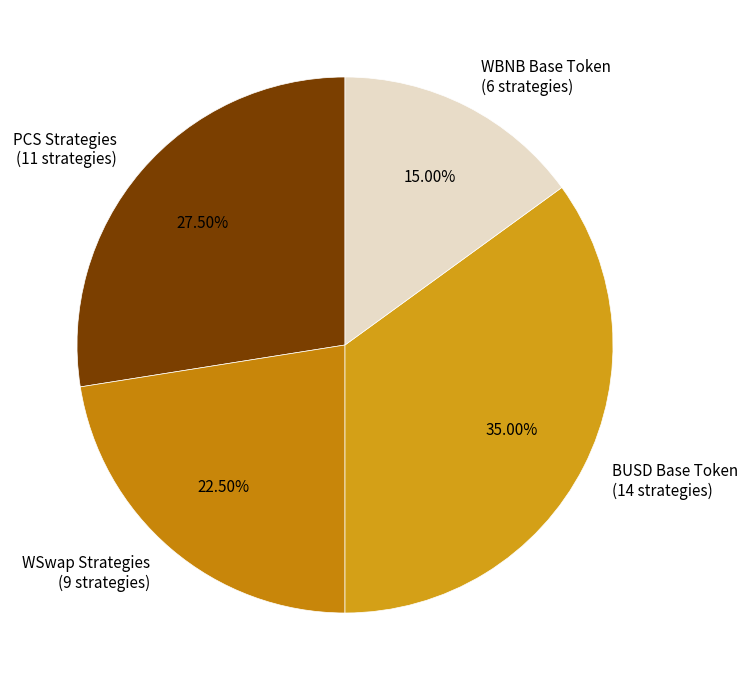

Is there any slice that represents more than half of the pie?

No